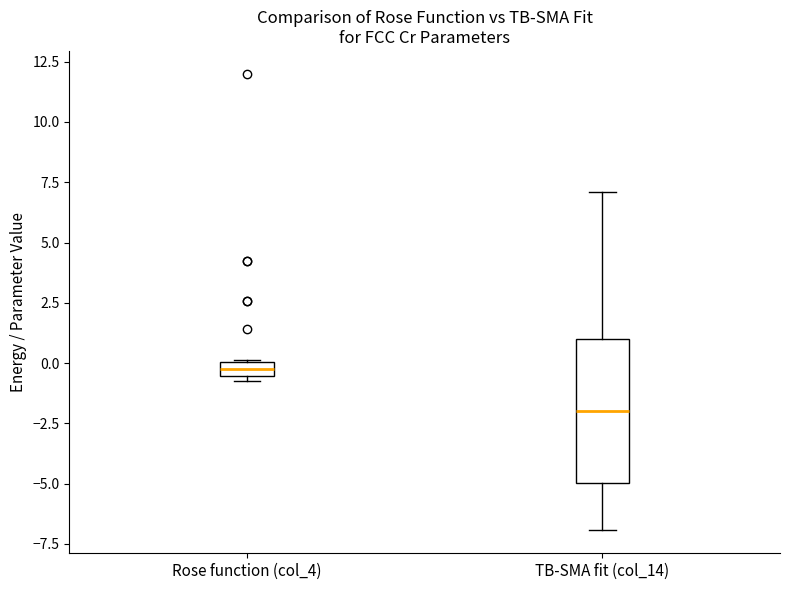

Where does the lower whisker of the box for TB-SMA fit (col_14) end on the y-axis? The values are not printed on the chart, so give them approximately, as read against the axis.

-7.0